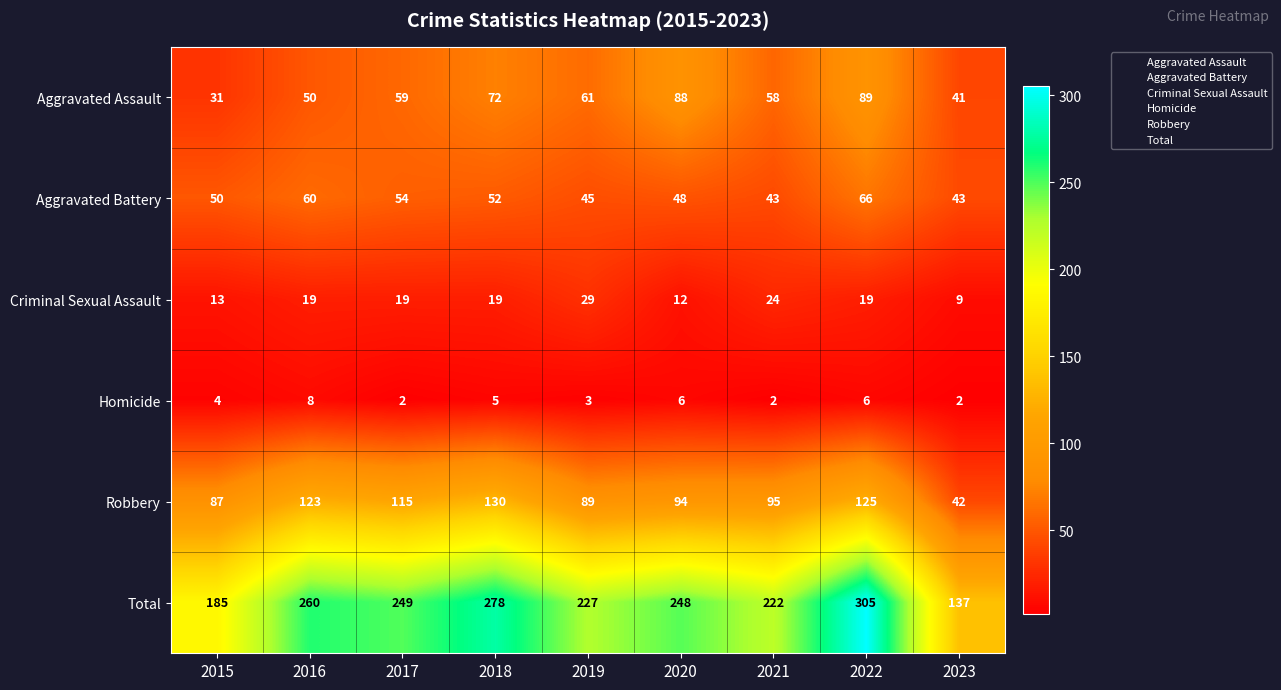

The value of Aggravated Assault at 2023 is 62. True or false?

False